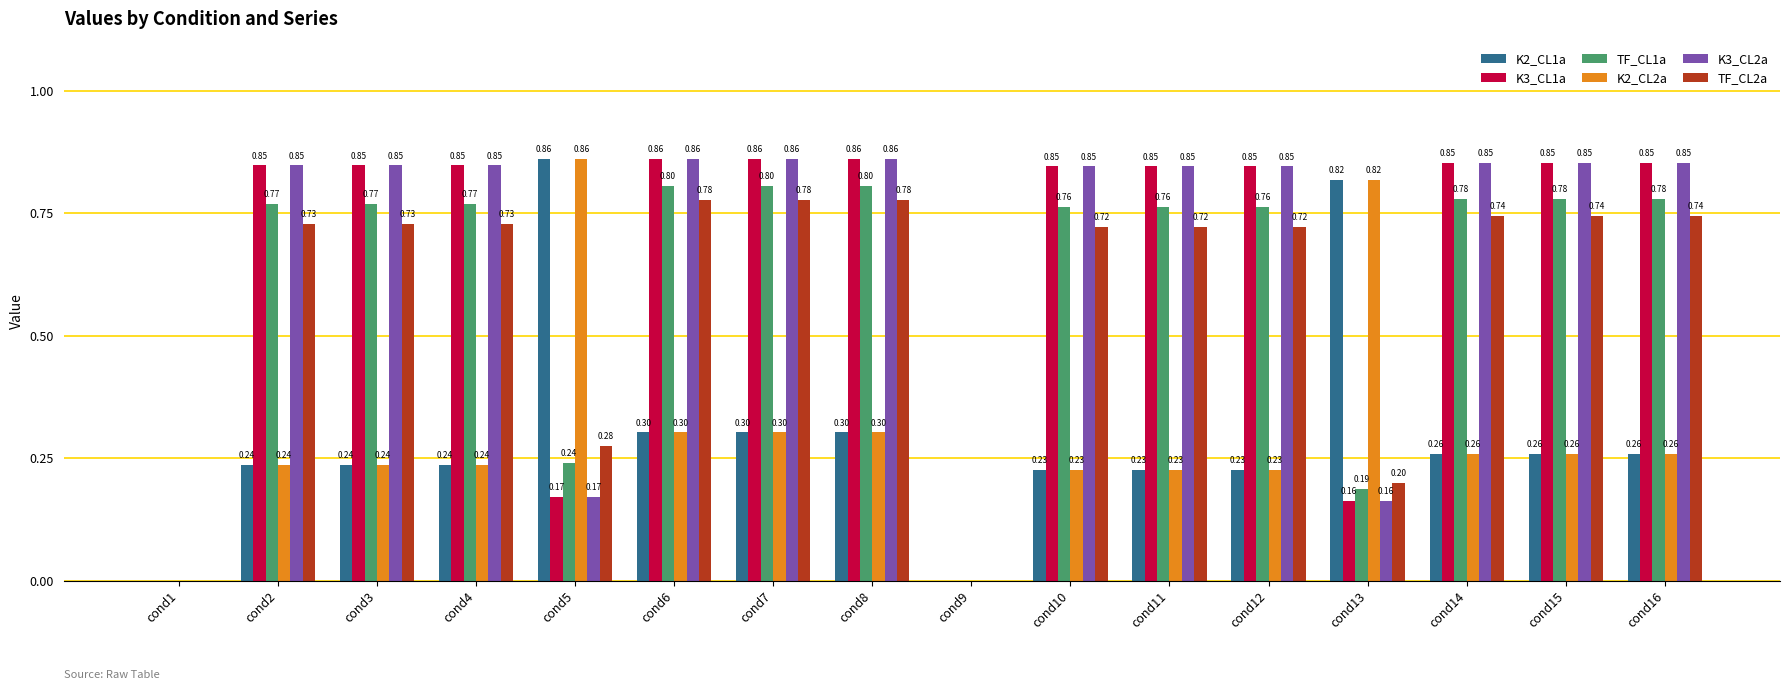

What is the sum of the K2_CL2a values at cond8 and cond7?

0.6